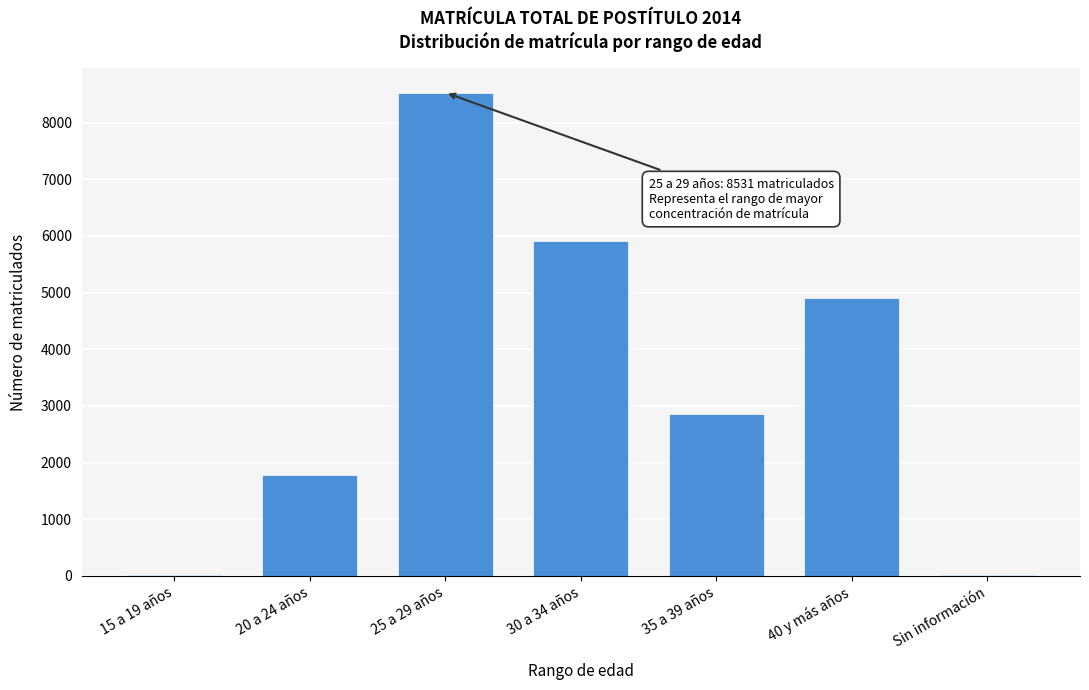

What is the greatest value displayed?

8531